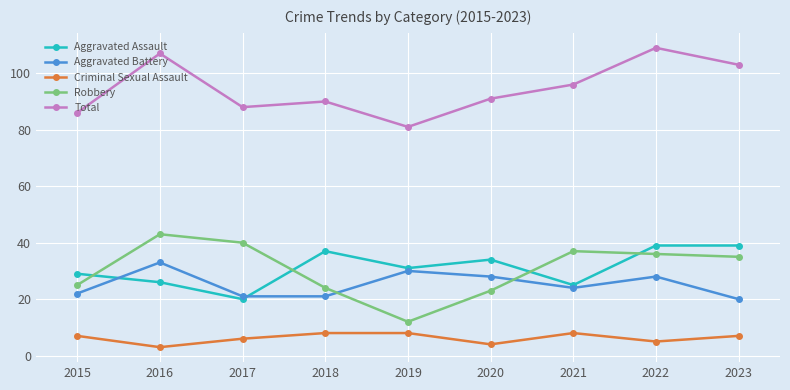

What is the difference between the maximum and second lowest values in the Criminal Sexual Assault series?

4